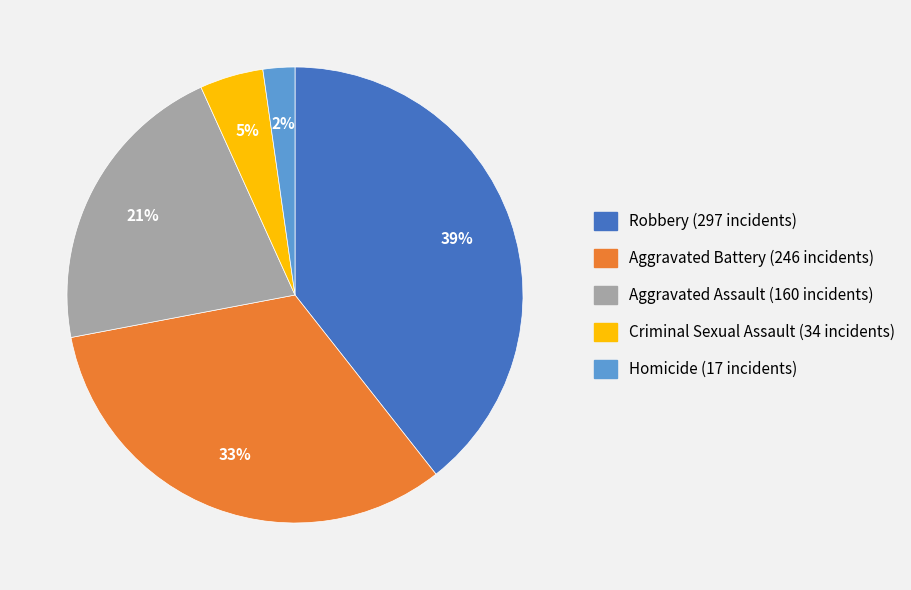

Do Homicide and Criminal Sexual Assault together represent more than half of the pie?

No